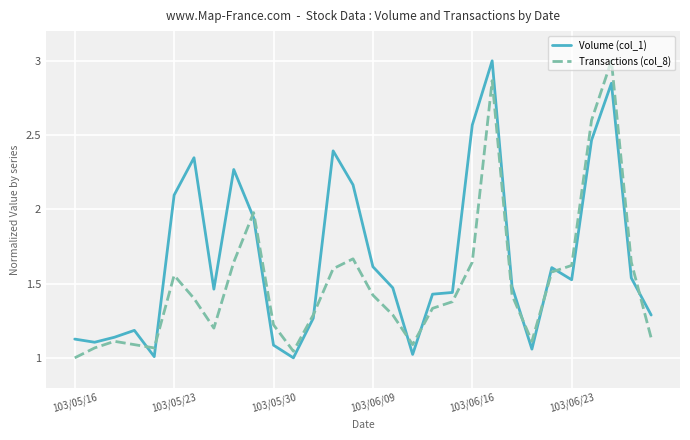

List the series in order of their overall mean, lowest first.

Transactions (col_8), Volume (col_1)